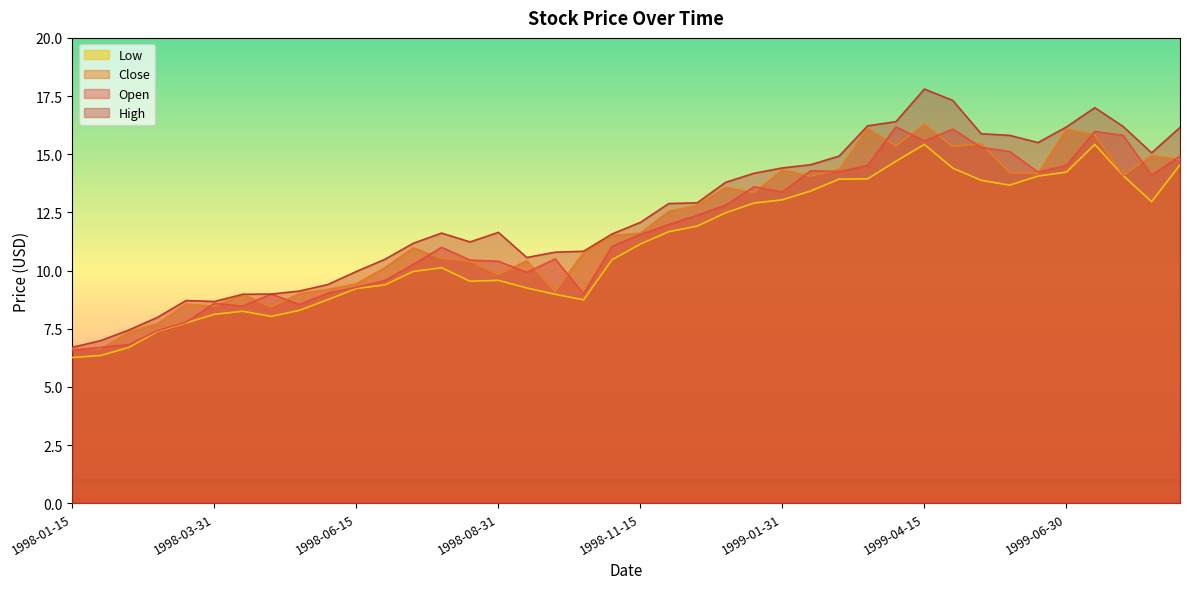

What is the label of the 29th point from the right?

1998-06-30